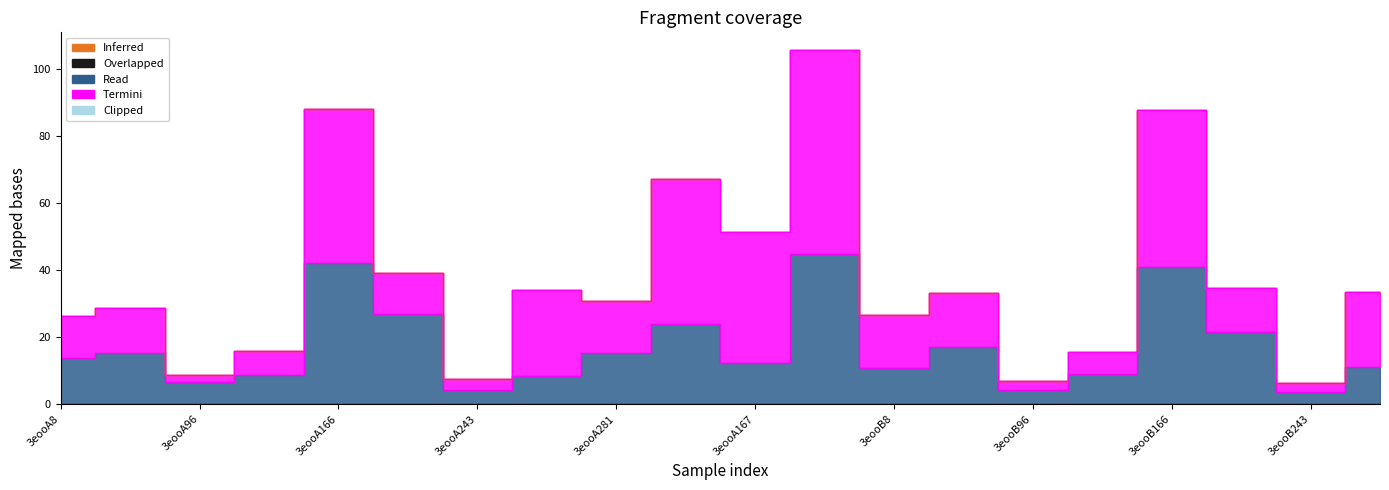

Reading left to right, transcribe all the data shown in this chart.

Inferred: 3eooA8=0.0	3eooA67=0.0	3eooA96=0.0	3eooA136=0.0	3eooA166=0.0	3eooA194=0.0	3eooA243=0.0	3eooA276=0.0	3eooA281=0.0	3eooA275=0.0	3eooA167=0.0	3eooA274=0.0	3eooB8=0.0	3eooB67=0.0	3eooB96=0.0	3eooB136=0.0	3eooB166=0.0	3eooB194=0.0	3eooB243=0.0	3eooB276=0.0
Overlapped: 3eooA8=0.0	3eooA67=0.0	3eooA96=0.0	3eooA136=0.0	3eooA166=0.0	3eooA194=0.0	3eooA243=0.0	3eooA276=0.0	3eooA281=0.0	3eooA275=0.0	3eooA167=0.0	3eooA274=0.0	3eooB8=0.0	3eooB67=0.0	3eooB96=0.0	3eooB136=0.0	3eooB166=0.0	3eooB194=0.0	3eooB243=0.0	3eooB276=0.0
Read: 3eooA8=13.7	3eooA67=15.3	3eooA96=6.6	3eooA136=8.7	3eooA166=42.2	3eooA194=26.7	3eooA243=4.3	3eooA276=8.4	3eooA281=15.4	3eooA275=23.9	3eooA167=12.3	3eooA274=44.7	3eooB8=10.7	3eooB67=16.9	3eooB96=4.3	3eooB136=9.0	3eooB166=40.7	3eooB194=21.3	3eooB243=3.7	3eooB276=11.2
Termini: 3eooA8=12.6	3eooA67=13.4	3eooA96=1.9	3eooA136=7.2	3eooA166=45.8	3eooA194=12.3	3eooA243=3.2	3eooA276=25.6	3eooA281=15.3	3eooA275=43.2	3eooA167=39.1	3eooA274=60.8	3eooB8=15.8	3eooB67=16.3	3eooB96=2.5	3eooB136=6.4	3eooB166=46.9	3eooB194=13.2	3eooB243=2.7	3eooB276=22.3
Clipped: 3eooA8=0.0	3eooA67=0.0	3eooA96=0.0	3eooA136=0.0	3eooA166=0.0	3eooA194=0.0	3eooA243=0.0	3eooA276=0.0	3eooA281=0.0	3eooA275=0.0	3eooA167=0.0	3eooA274=0.0	3eooB8=0.0	3eooB67=0.0	3eooB96=0.0	3eooB136=0.0	3eooB166=0.0	3eooB194=0.0	3eooB243=0.0	3eooB276=0.0